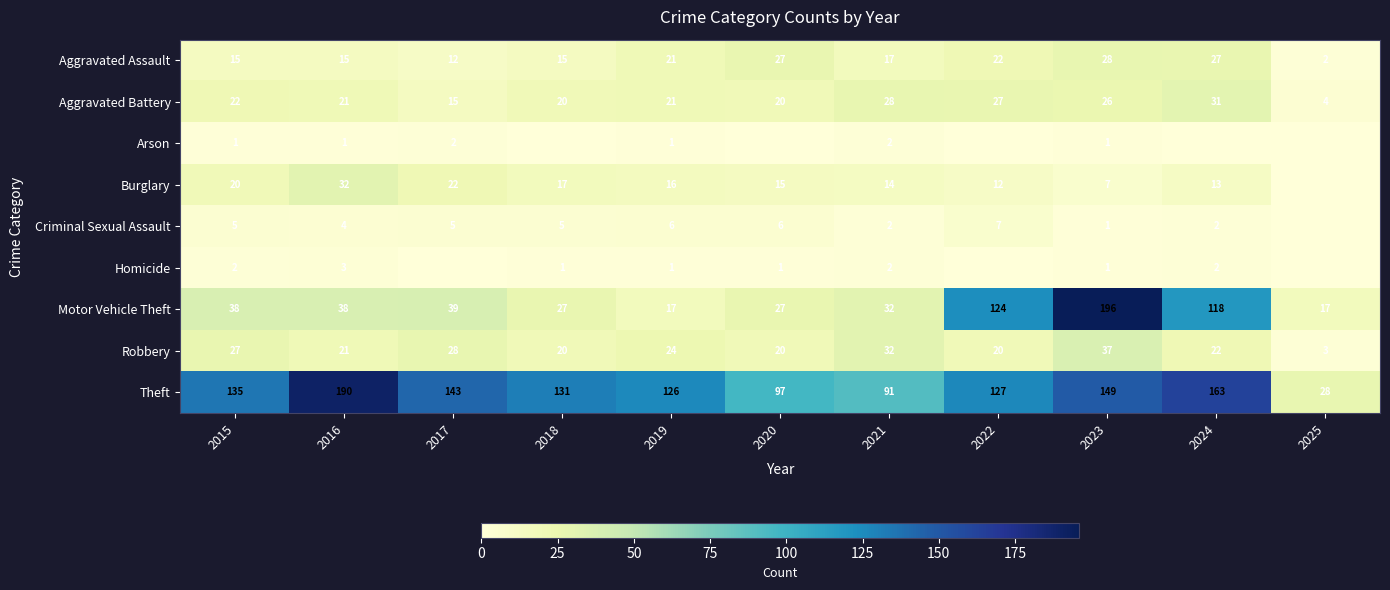

At which category does the chart reach its peak across all series?

2023